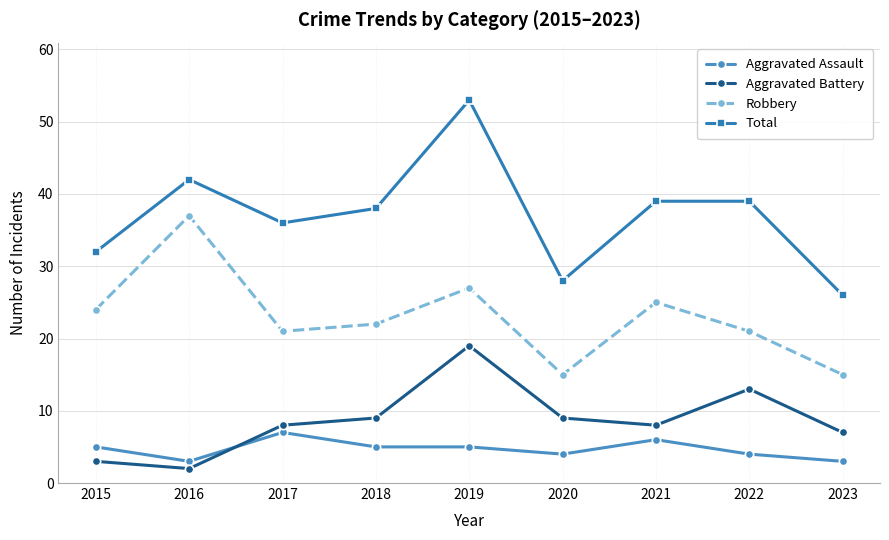

Reading left to right, what are all the values shown in this chart?

Aggravated Assault: 2015=5	2016=3	2017=7	2018=5	2019=5	2020=4	2021=6	2022=4	2023=3
Aggravated Battery: 2015=3	2016=2	2017=8	2018=9	2019=19	2020=9	2021=8	2022=13	2023=7
Robbery: 2015=24	2016=37	2017=21	2018=22	2019=27	2020=15	2021=25	2022=21	2023=15
Total: 2015=32	2016=42	2017=36	2018=38	2019=53	2020=28	2021=39	2022=39	2023=26